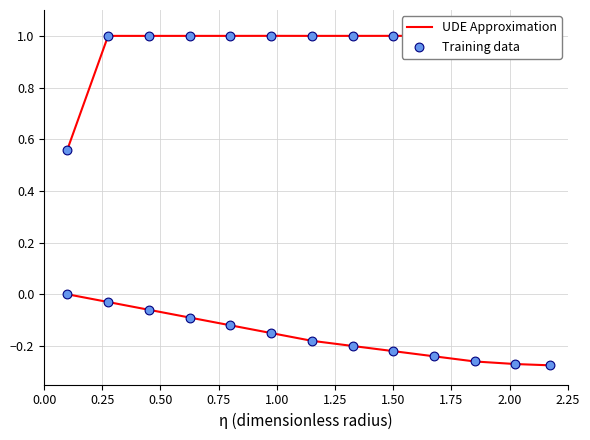

Which series has the largest total across all categories?

UDE Approximation